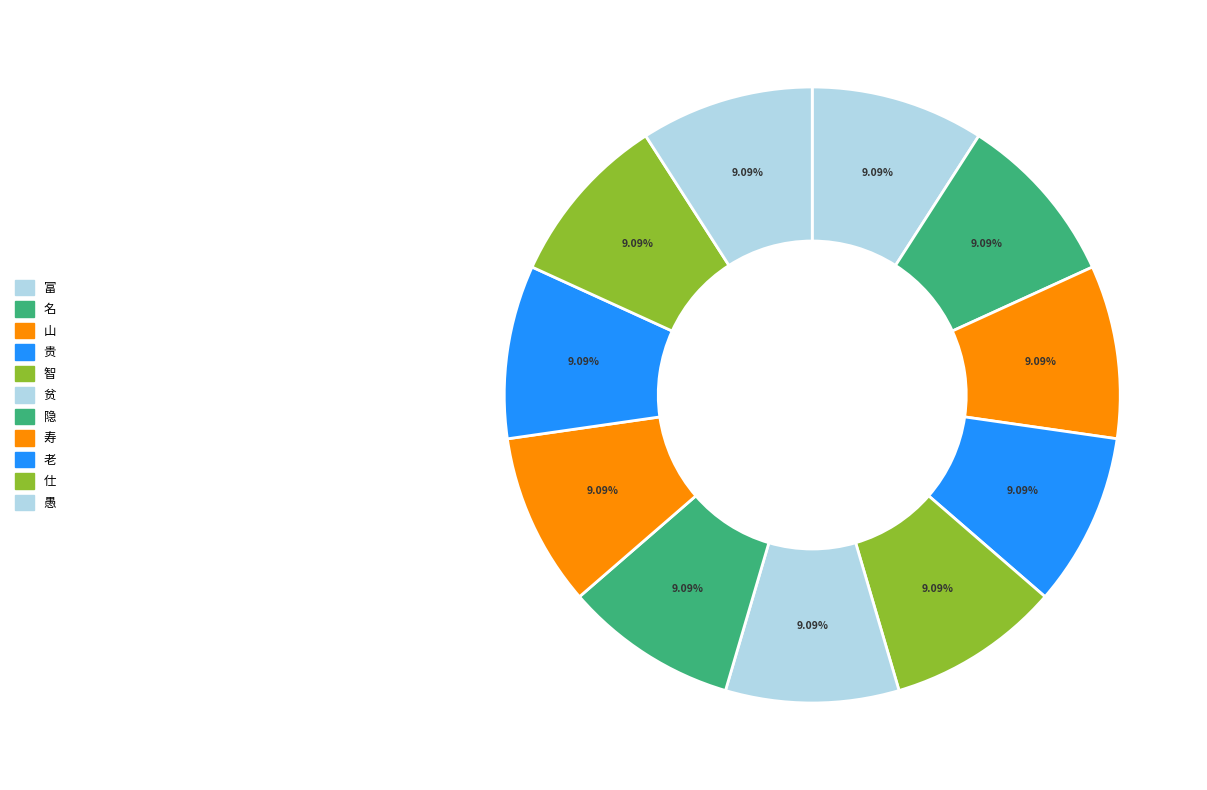

How many segments does this pie chart have?

11